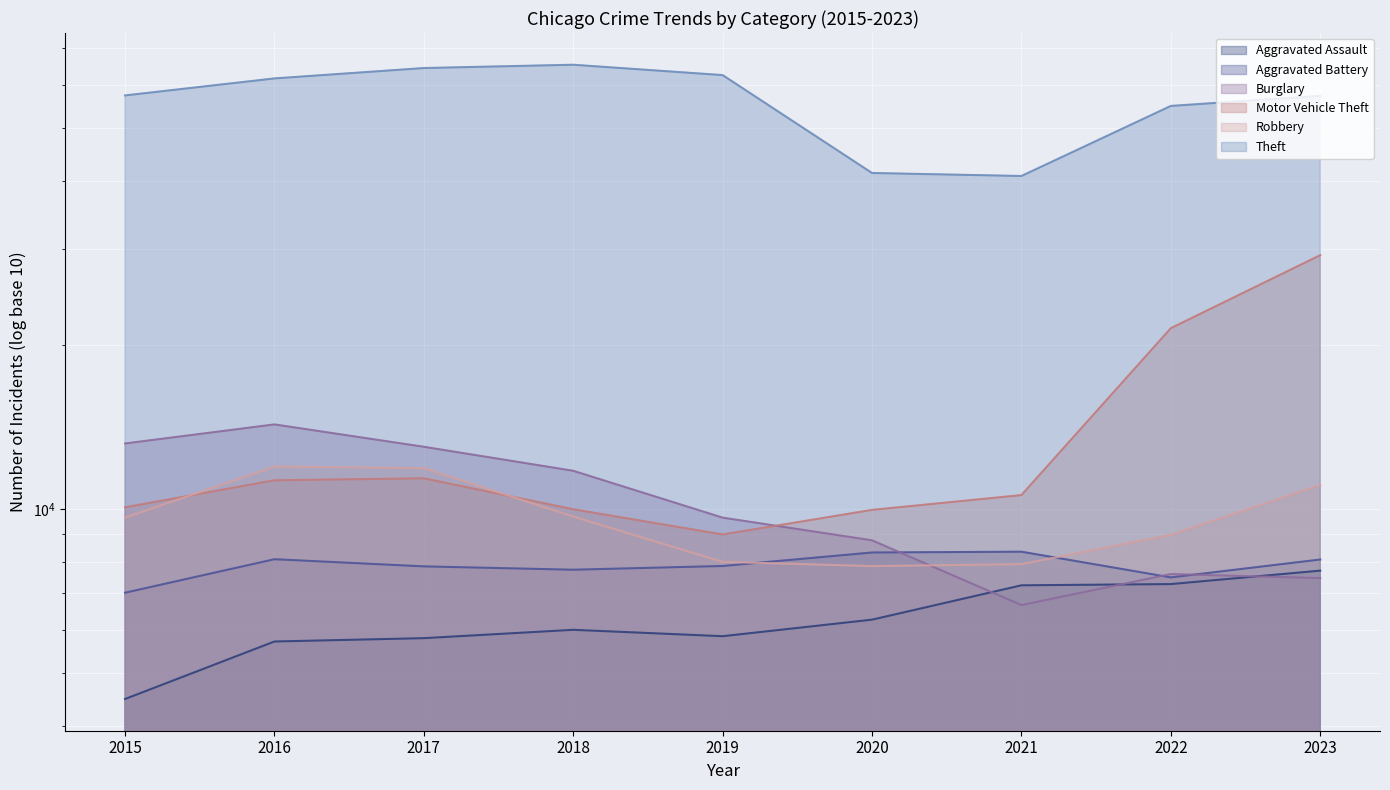

Reading left to right, what are all the values shown in this chart?

Aggravated Assault: 4480	5712	5793	6001	5841	6264	7242	7280	7705
Aggravated Battery: 7019	8086	7845	7735	7858	8319	8347	7488	8076
Burglary: 13184	14289	13001	11747	9638	8758	6662	7594	7465
Motor Vehicle Theft: 10068	11286	11380	9985	8977	9959	10602	21457	29208
Robbery: 9638	11960	11880	9681	7995	7855	7918	8963	11059
Theft: 57350	61623	64386	65288	62494	41329	40809	54863	57251